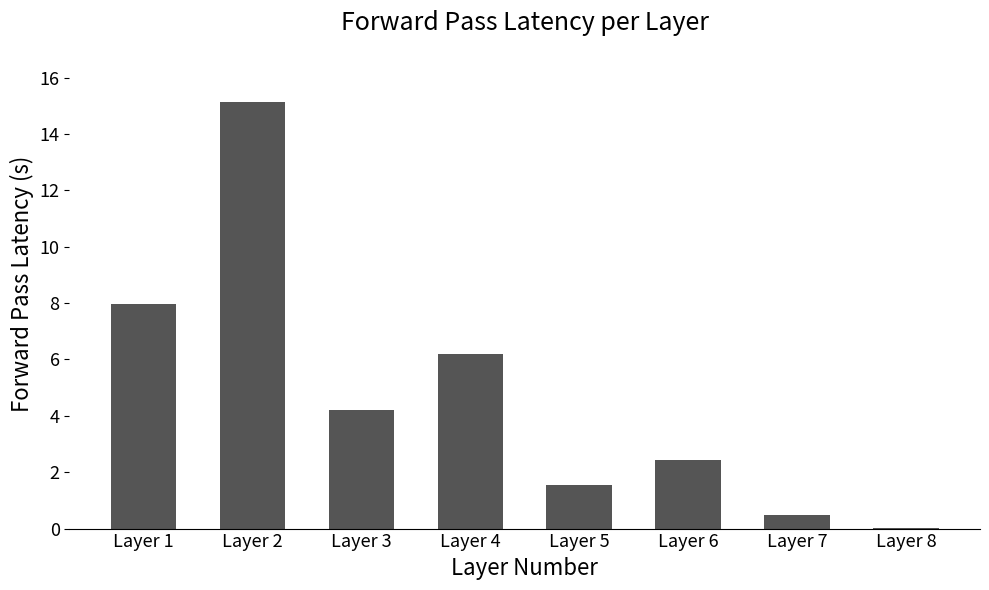

Are the bars horizontal?

No